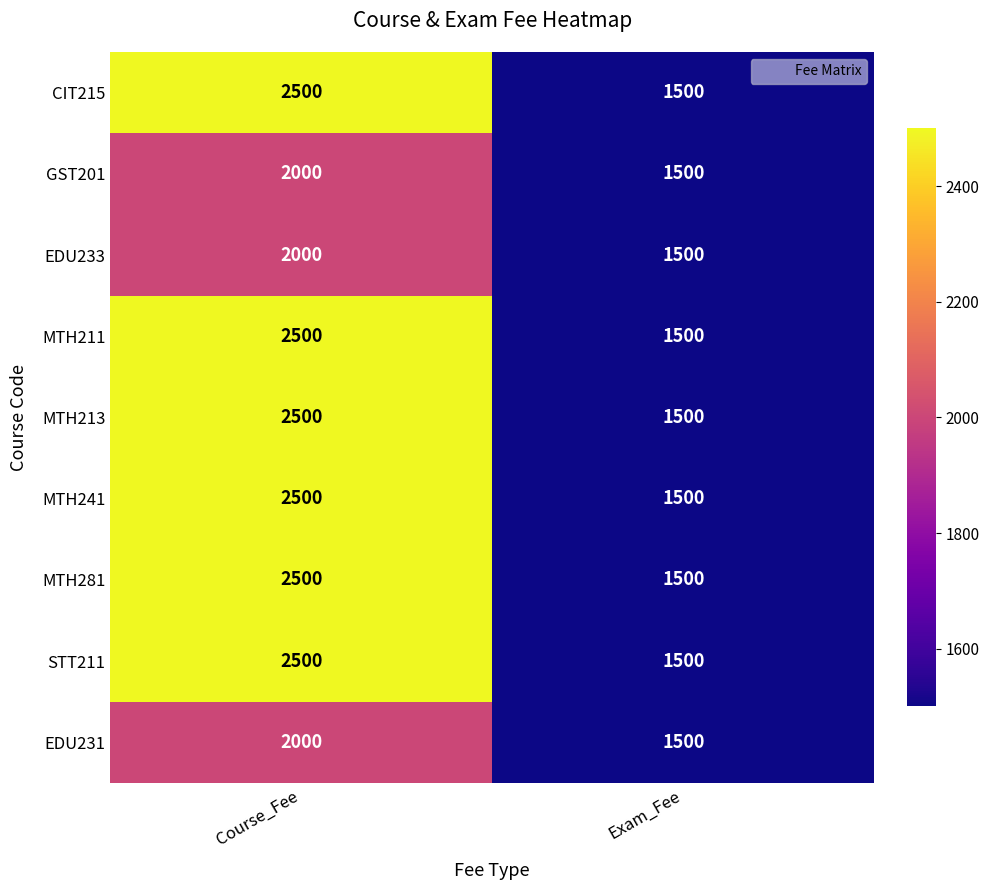

How many data points in MTH213 are less than 2500?

1